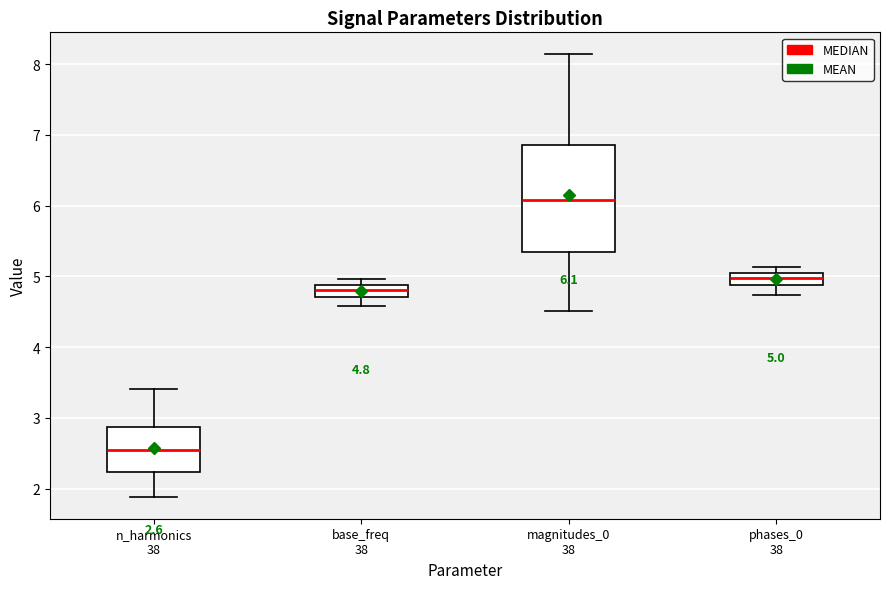

Which box is the tallest, from its lower edge to its upper edge?

magnitudes_0 38